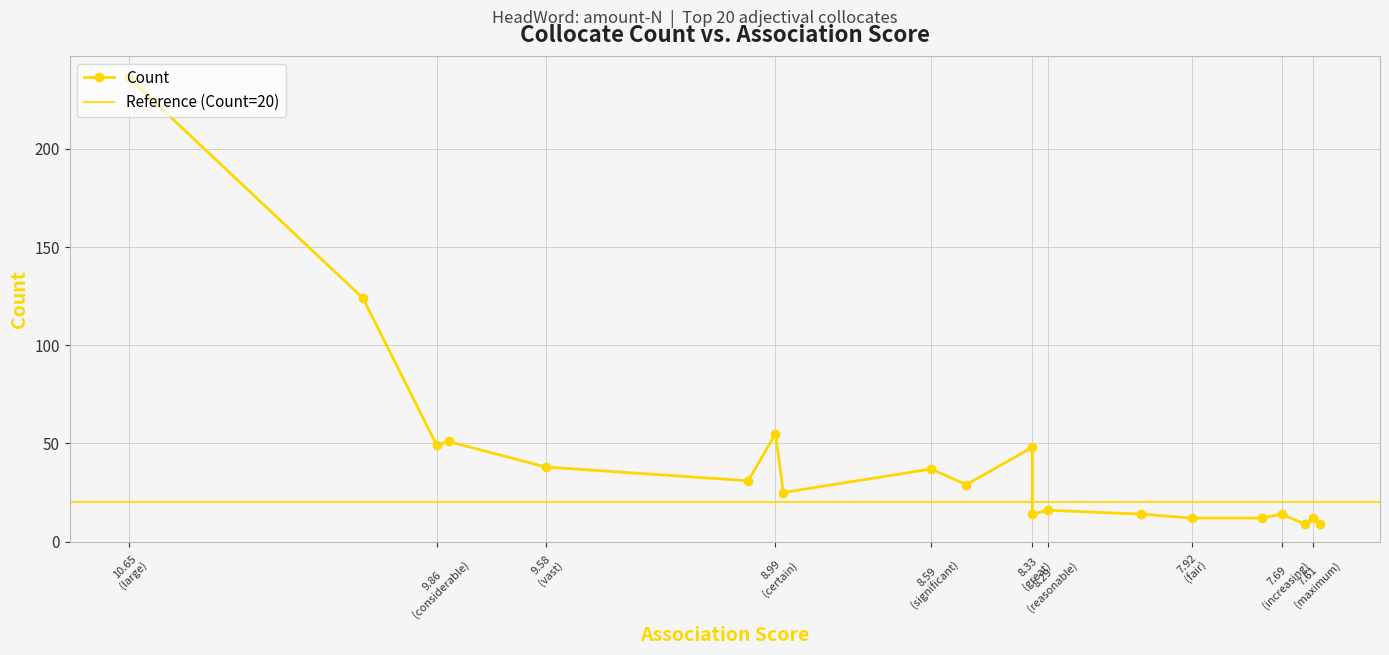

What is the change in value from 8.05 to 7.59?

-5